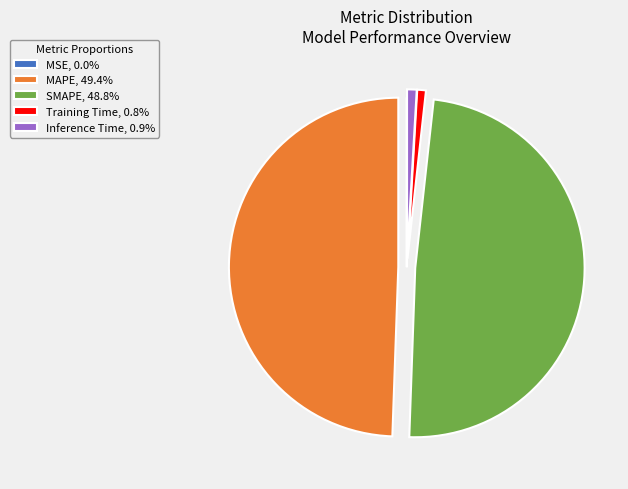

Is there any slice that represents more than half of the pie?

No